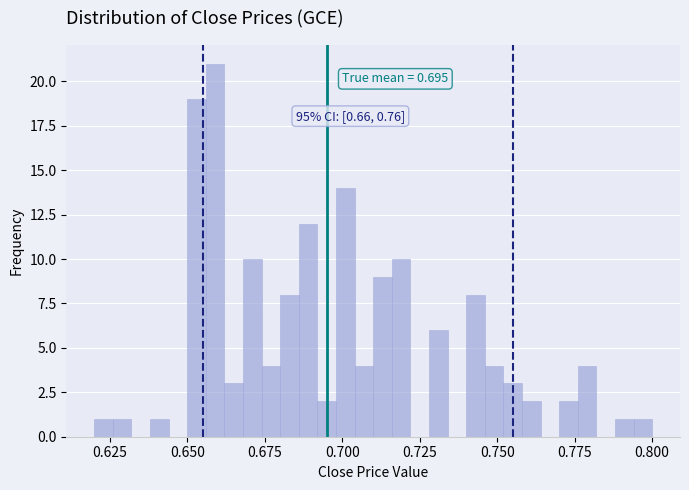

Around what value on the x-axis is the tallest bar? Give the approximate position of its centre, as read against the axis.

0.660